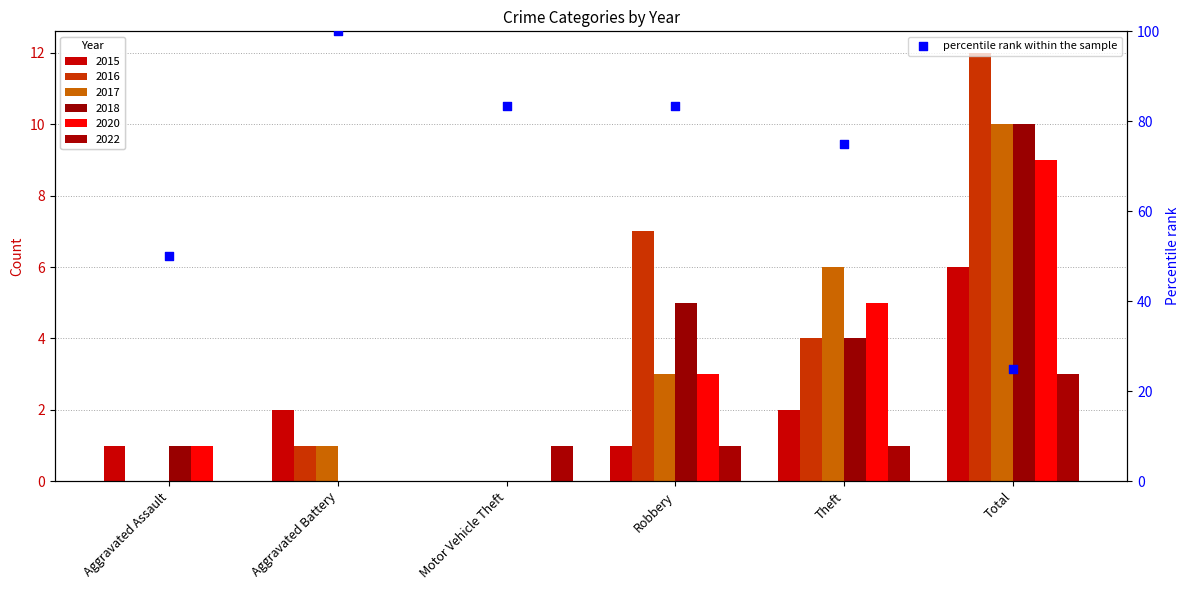

What is the change in value from Aggravated Battery to Total?

-75.0